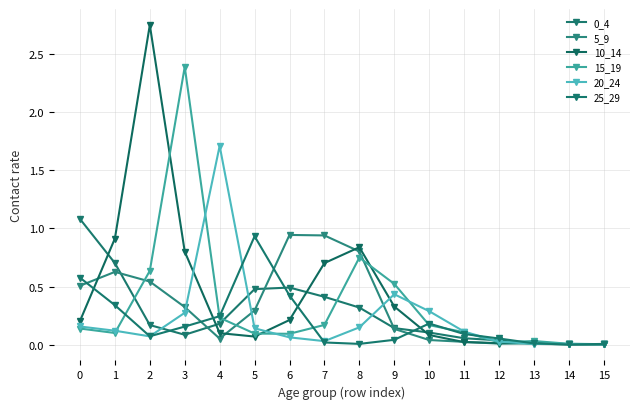

How many intersections are there between 25_29 and 10_14?

6